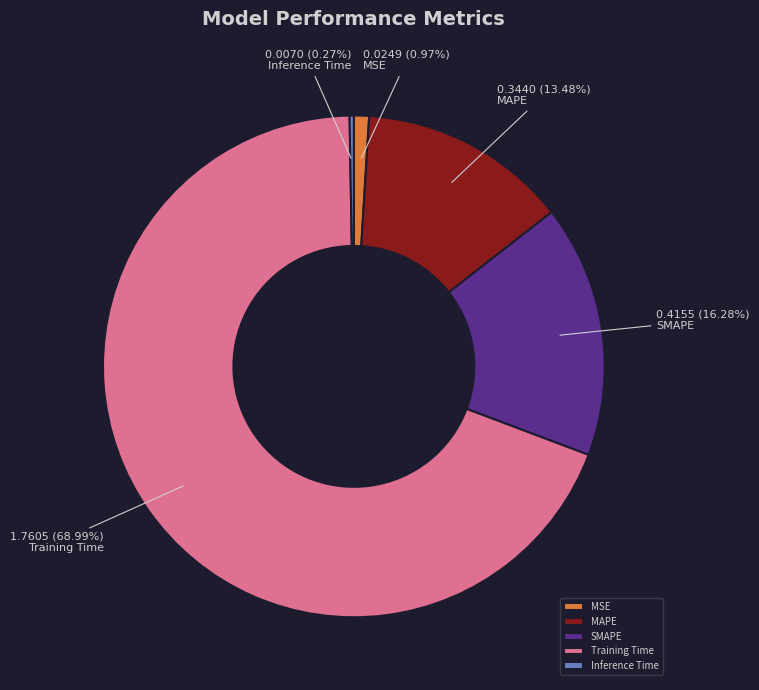

To the nearest percent, what is the difference between the largest and smallest slice percentages?

69%